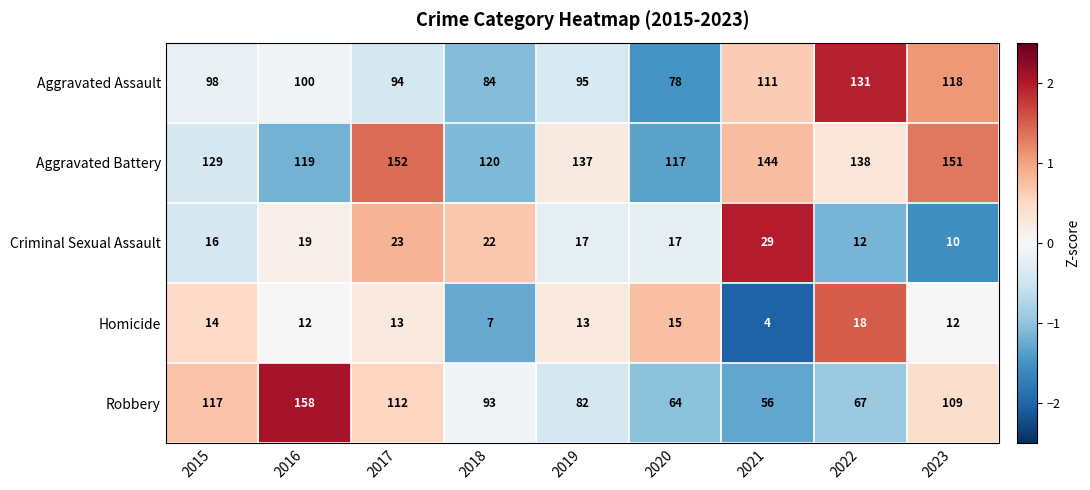

At which category does the chart reach its peak across all series?

2016